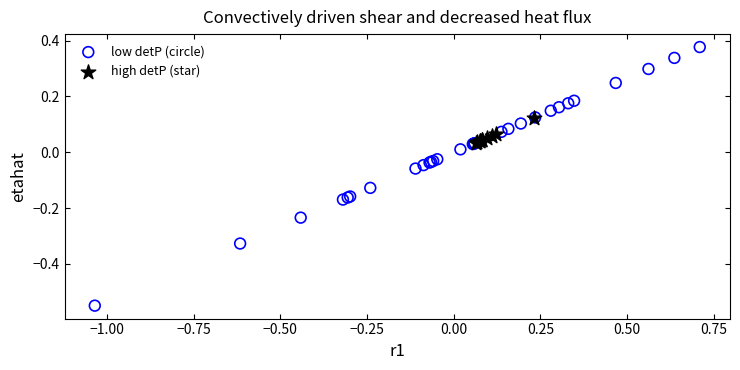

Which series contains the lowest Y value?

low detP (circle)